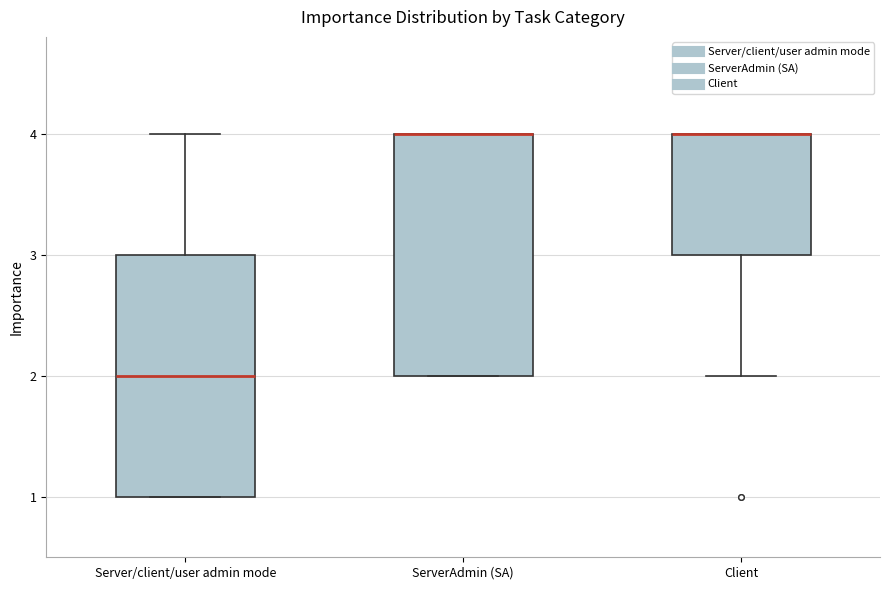

Where is the lower edge of the box for ServerAdmin (SA) on the y-axis? The values are not printed on the chart, so give them approximately, as read against the axis.

2